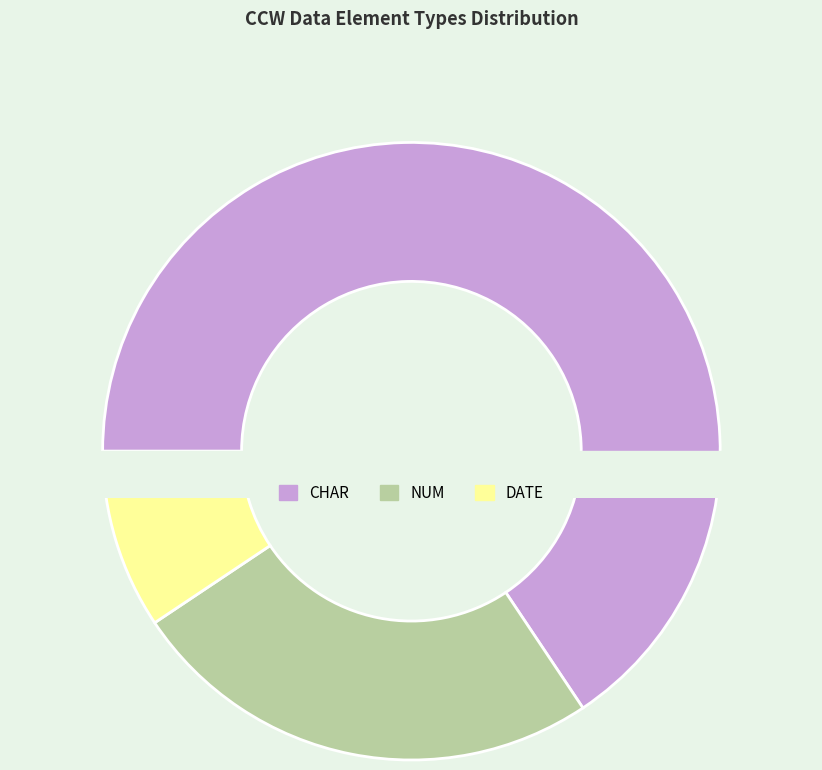

Is DATE the majority of the pie?

No